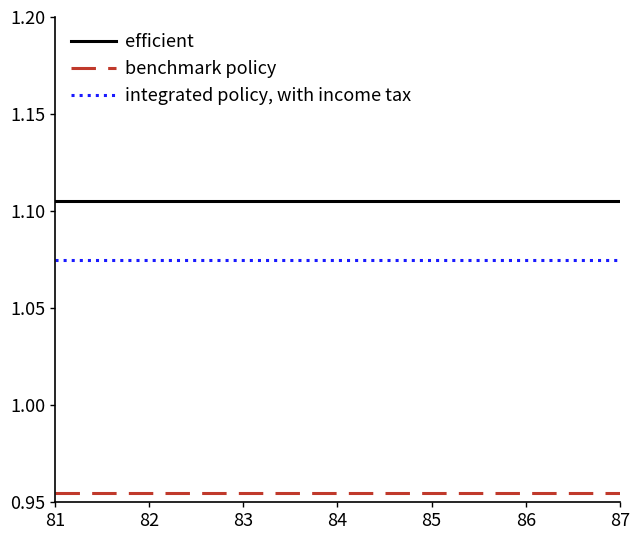

How many lines are shown in the chart?

3